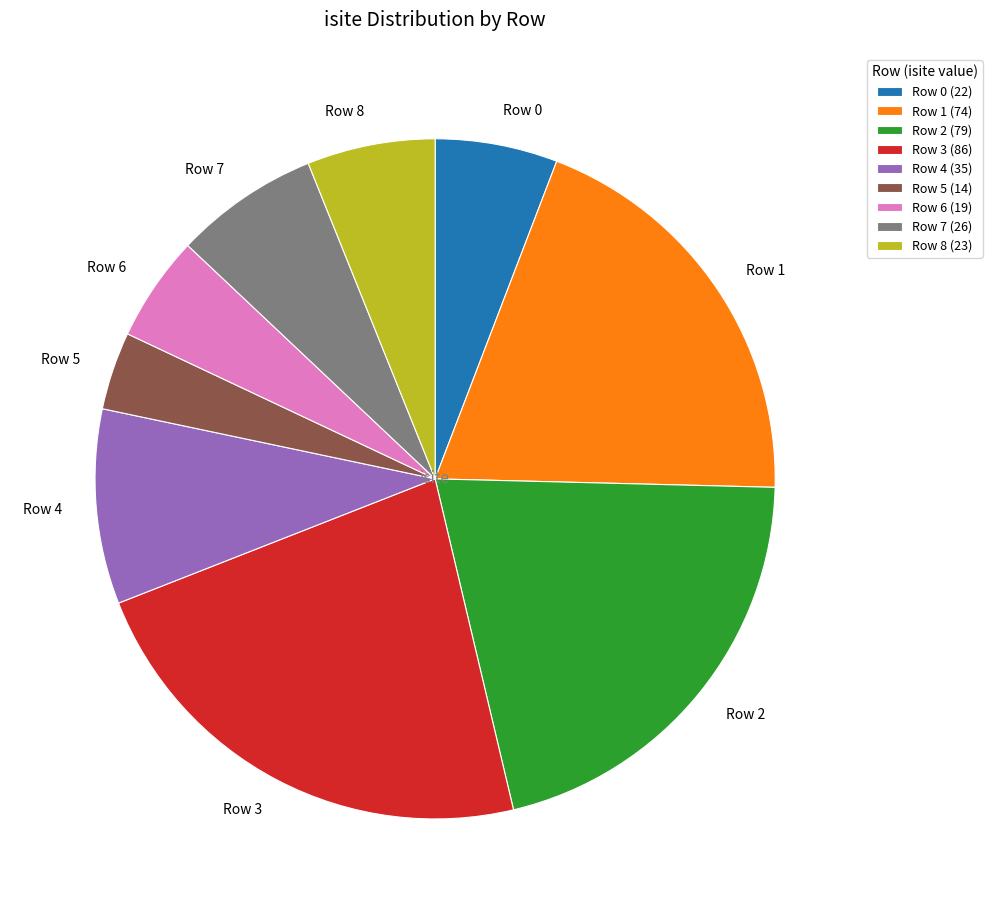

Does Row 0 account for over 50% of the chart?

No